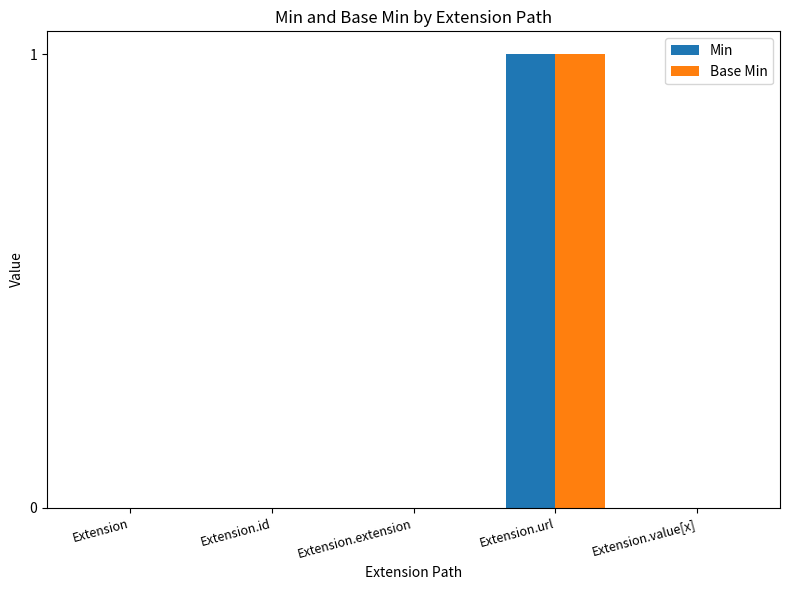

Is it true that Base Min equals 0 at Extension.url?

False